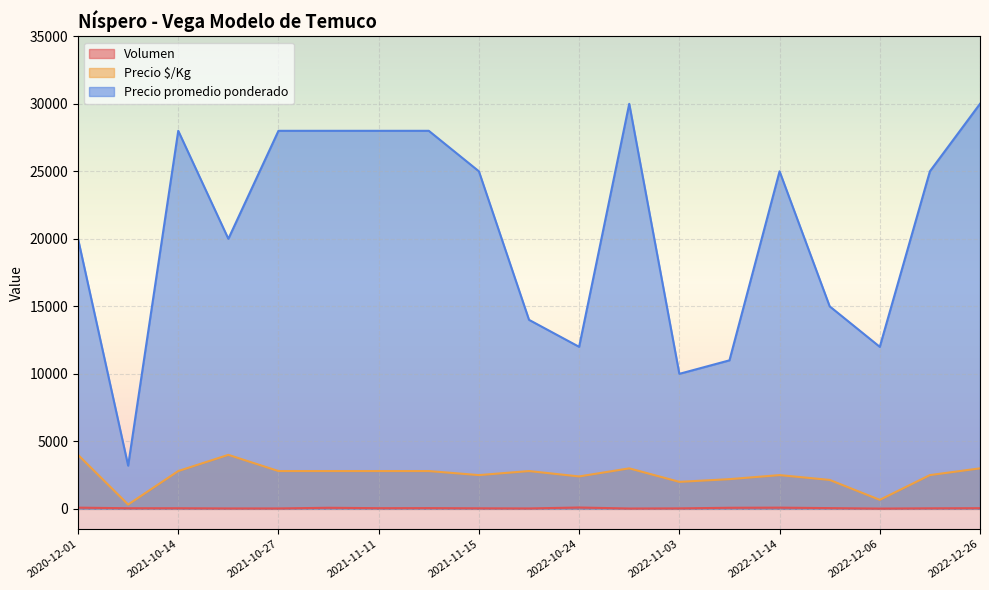

Reading left to right, extract all data points from this chart.

Volumen: 2021-10-14=45	2021-09-27=45	2021-10-19=30	2021-10-27=30	2021-11-03=80	2021-11-11=50	2021-11-11=55	2021-11-15=40	2021-11-19=30	2020-12-01=90	2022-10-24=100	2022-10-25=25	2022-11-03=35	2022-11-09=80	2022-11-14=90	2022-11-24=55	2022-12-06=20	2022-12-07=40	2022-12-26=50
Precio $/Kg: 2021-10-14=2800	2021-09-27=320	2021-10-19=4000	2021-10-27=2800	2021-11-03=2800	2021-11-11=2800	2021-11-11=2800	2021-11-15=2500	2021-11-19=2800	2020-12-01=4000	2022-10-24=2400	2022-10-25=3000	2022-11-03=2000	2022-11-09=2200	2022-11-14=2500	2022-11-24=2143	2022-12-06=667	2022-12-07=2500	2022-12-26=3000
Precio promedio ponderado: 2021-10-14=28000	2021-09-27=3200	2021-10-19=20000	2021-10-27=28000	2021-11-03=28000	2021-11-11=28000	2021-11-11=28000	2021-11-15=25000	2021-11-19=14000	2020-12-01=20000	2022-10-24=12000	2022-10-25=30000	2022-11-03=10000	2022-11-09=11000	2022-11-14=25000	2022-11-24=15000	2022-12-06=12000	2022-12-07=25000	2022-12-26=30000